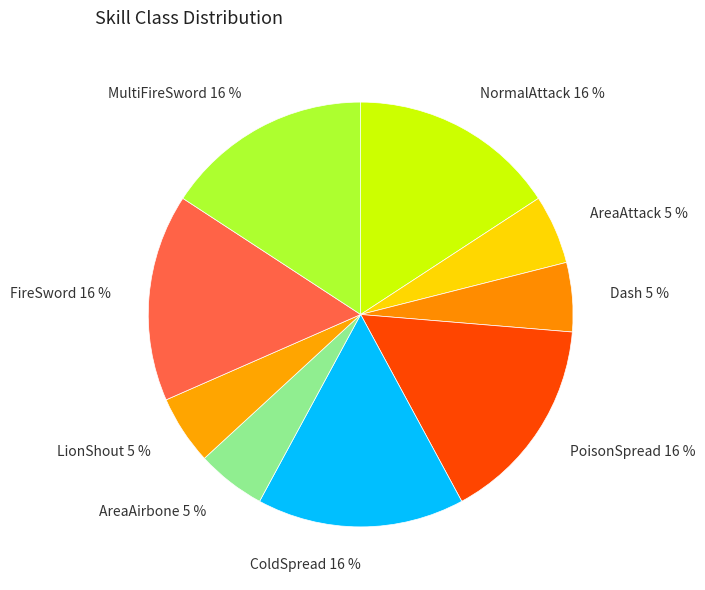

Does LionShout account for over 50% of the chart?

No